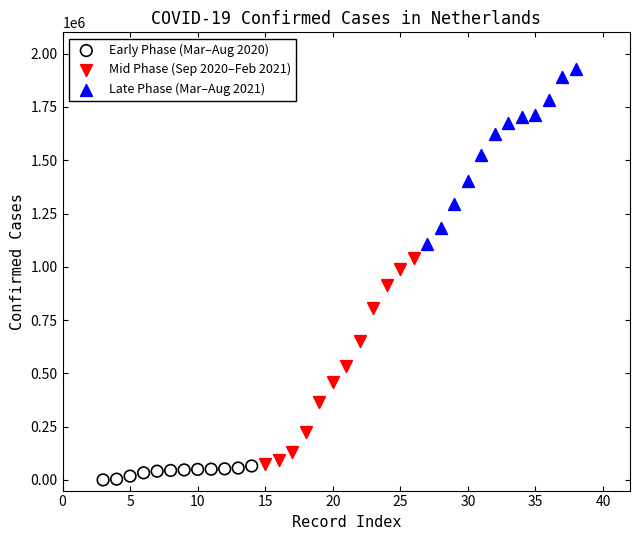

Which series reaches the maximum Y coordinate?

Late Phase (Mar–Aug 2021)